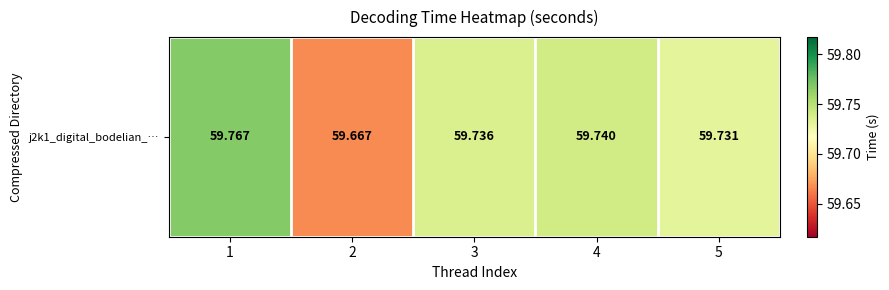

Rank the categories by value from lowest to highest.

2, 5, 3, 4, 1